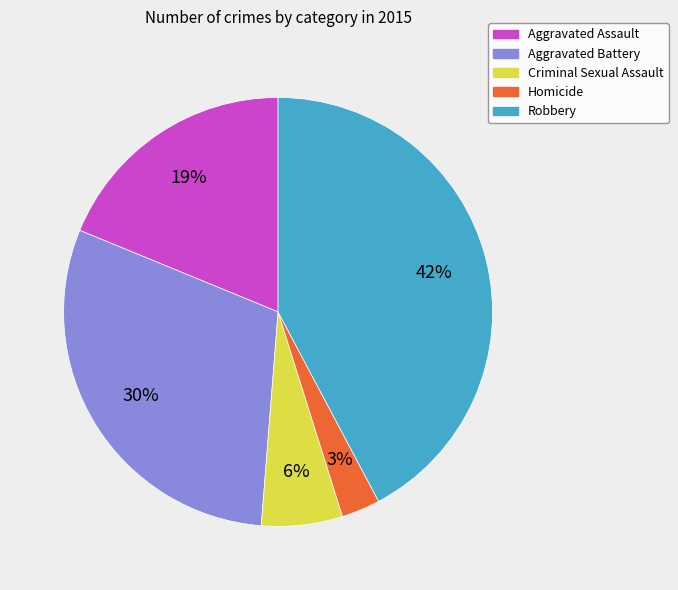

To the nearest percent, what is the difference between the largest and smallest slice percentages?

39%